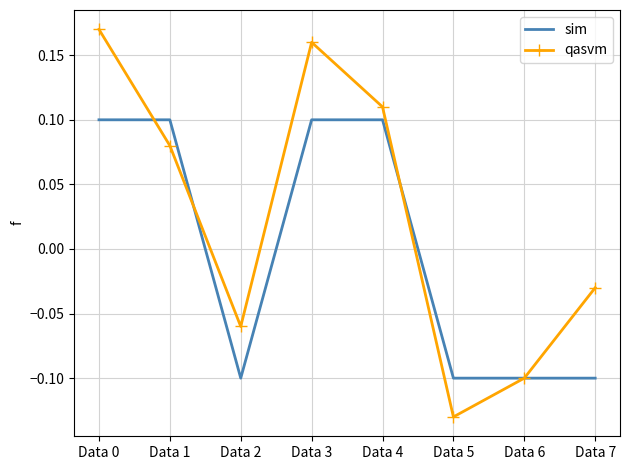

At which category does the chart reach its minimum across all series?

Data 5